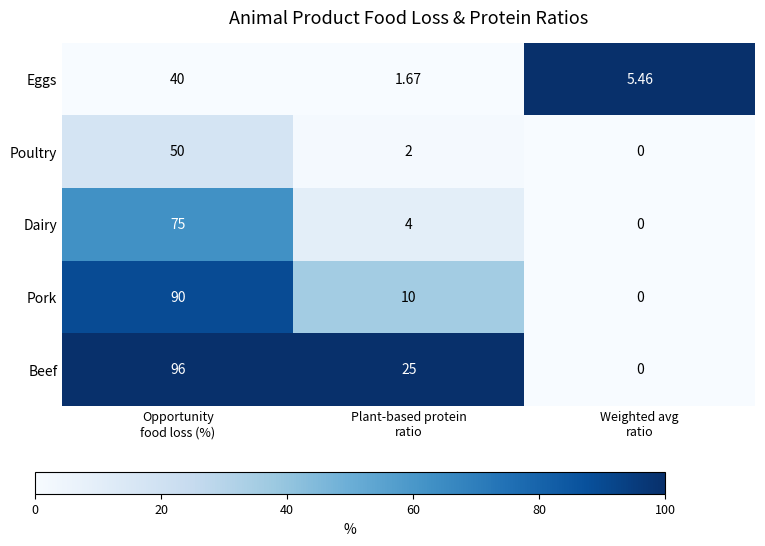

What is the maximum value shown in the chart?

96.0